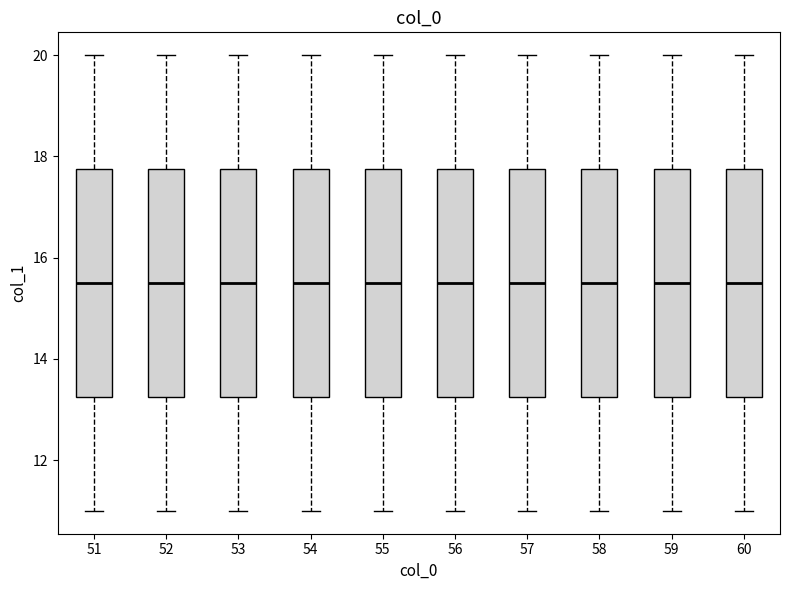

Where does the median line of the box at x = 60 sit on the y-axis? The values are not printed on the chart, so give them approximately, as read against the axis.

15.6